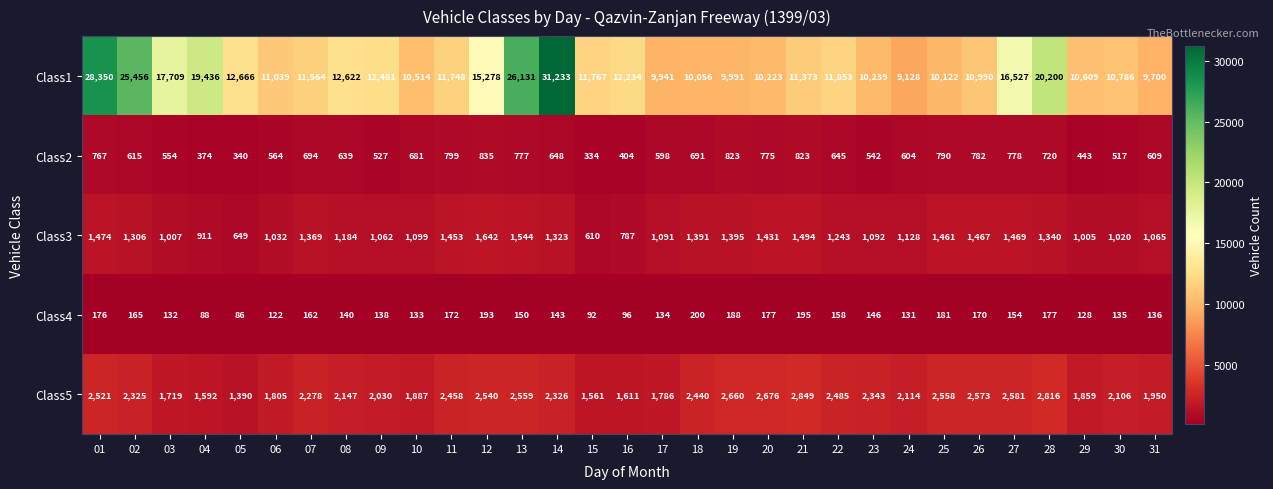

Between 11 and 31, which series saw the biggest shift?

Class1